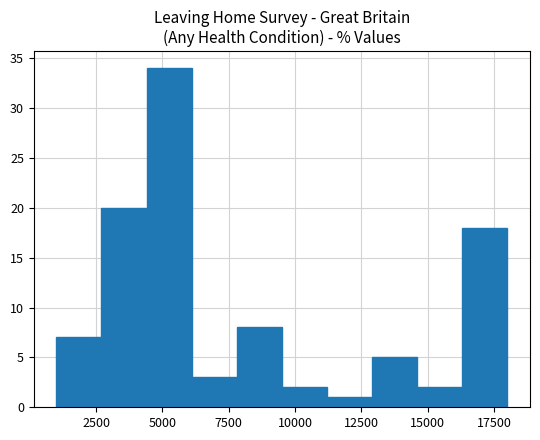

Read against the x-axis, roughly where is the centre of the tallest bar?

5500